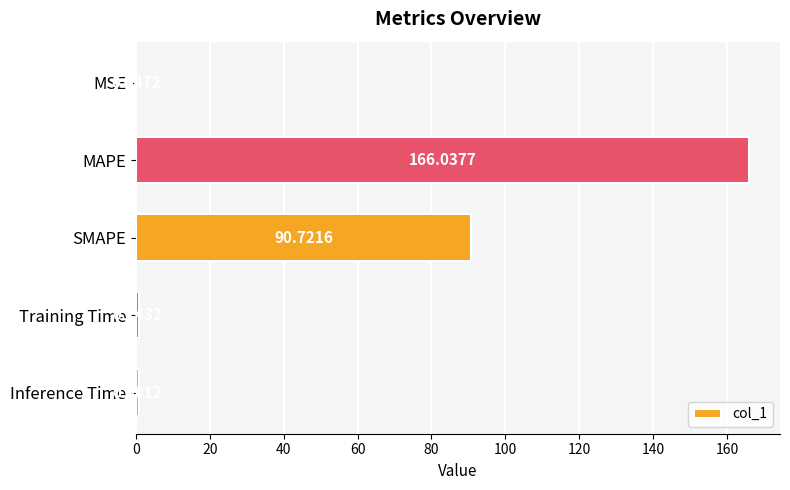

At which category does the chart reach its peak across all series?

MAPE